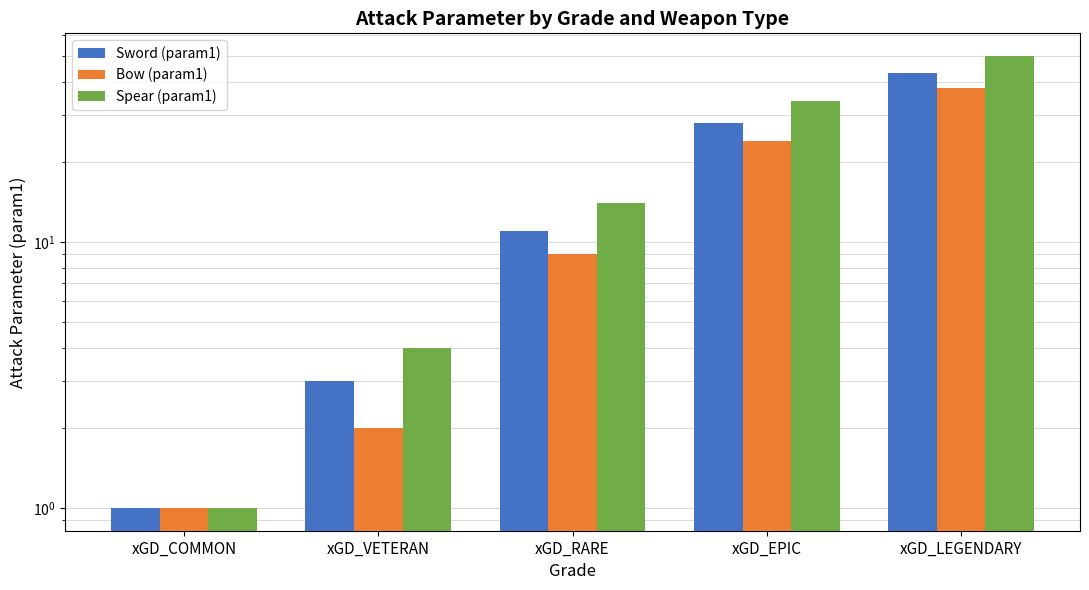

Are the bars grouped side by side (vs. stacked)?

Yes